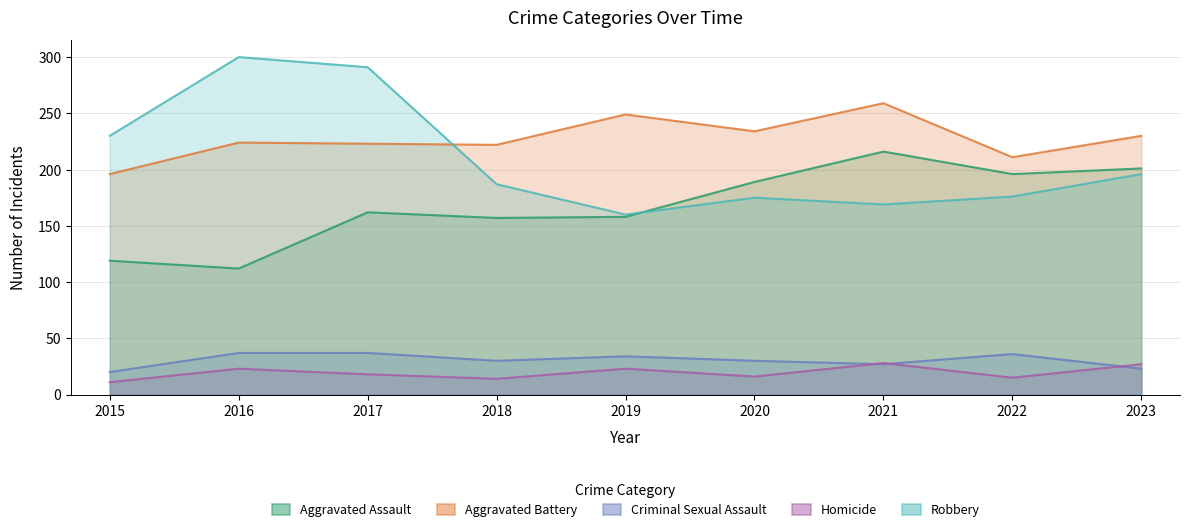

At which label does Criminal Sexual Assault reach its minimum?

2015